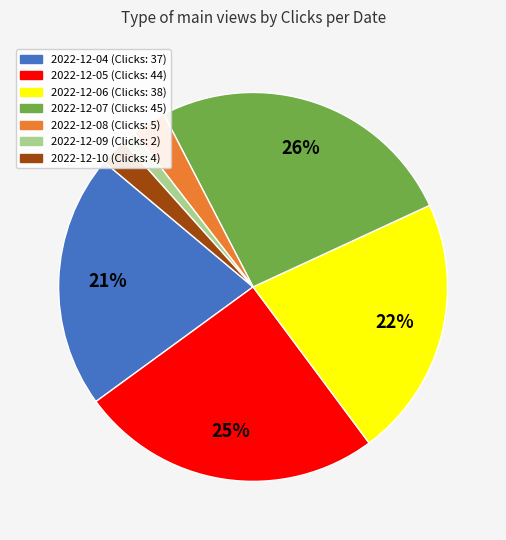

To the nearest percent, what percentage of the pie is 2022-12-05?

25%